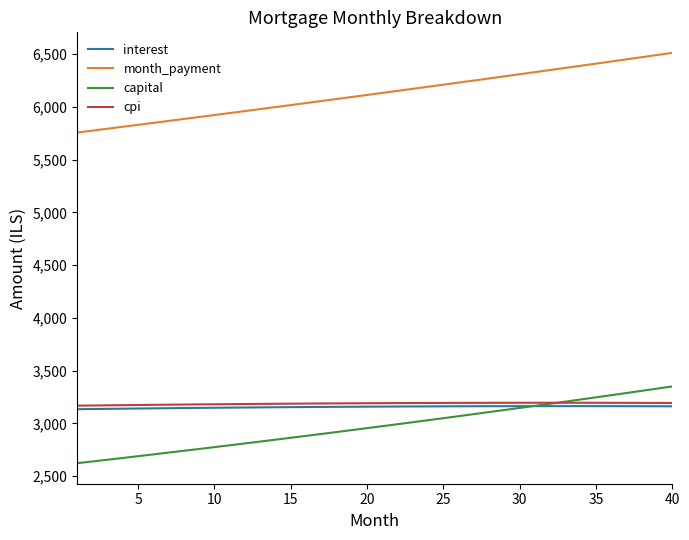

What is the maximum value for cpi?

3196.0